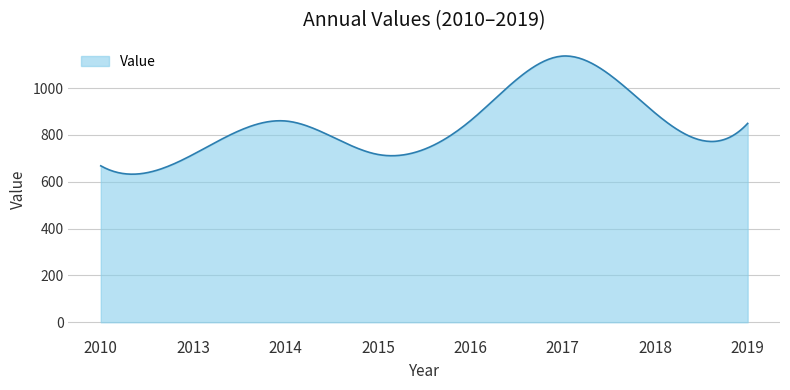

What is the smallest value displayed?

632.4